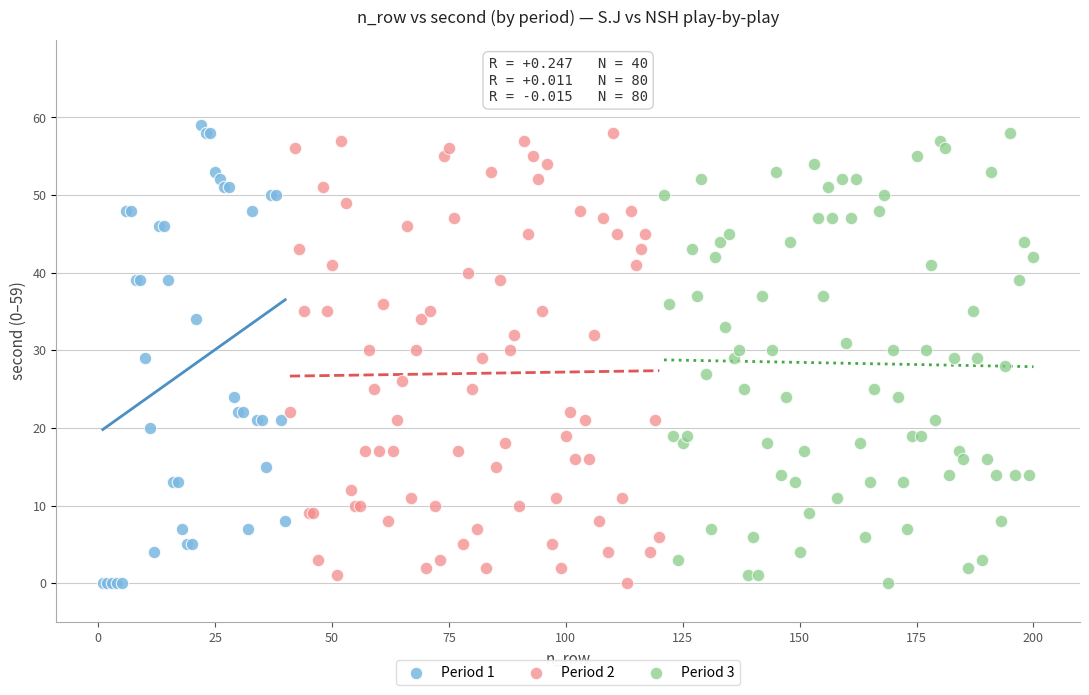

Which series reaches the maximum Y coordinate?

Period 1